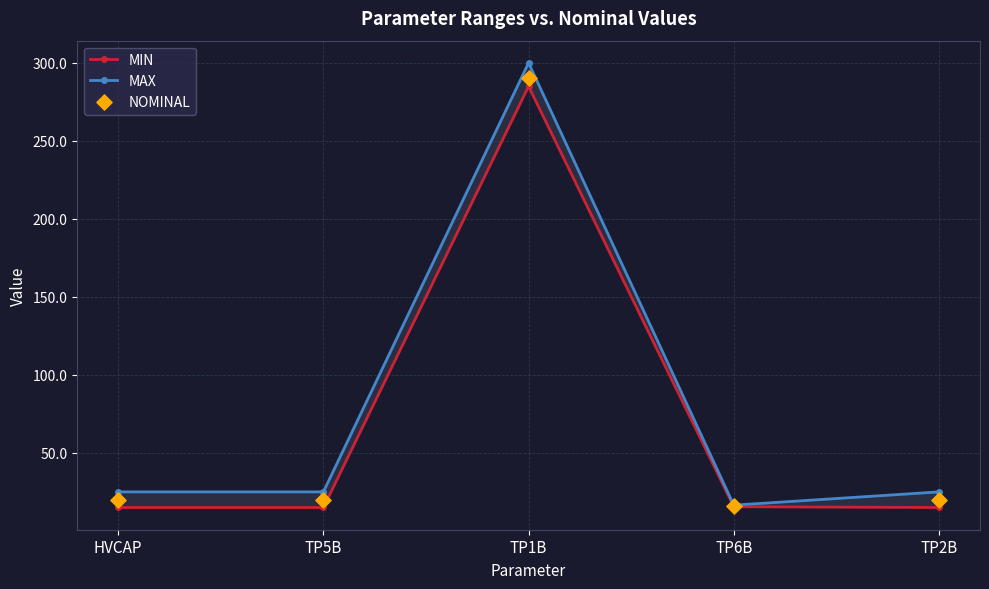

Which series has the largest total across all categories?

MAX